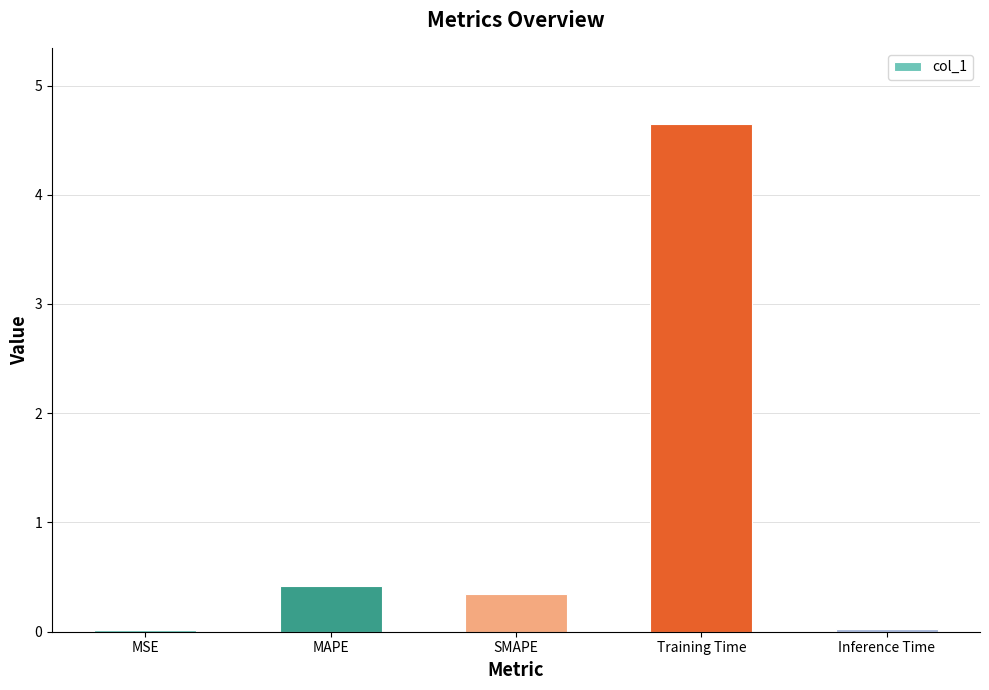

What is the difference between the maximum and minimum values?

4.6